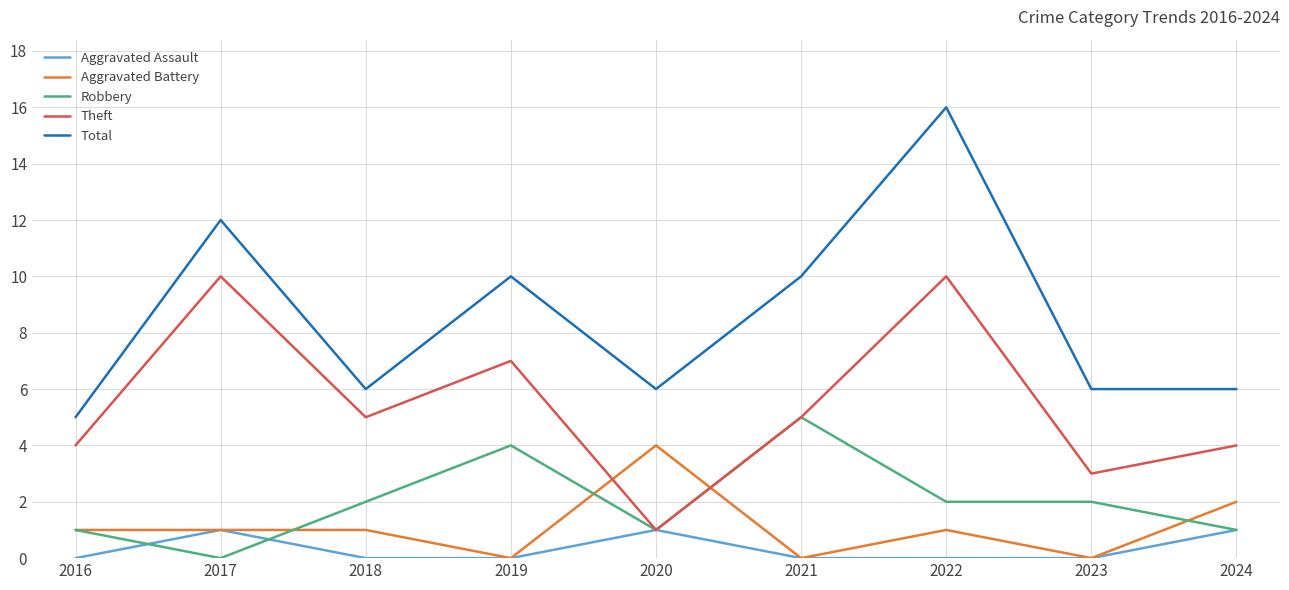

What is the difference between the second highest and minimum values in the Aggravated Battery series?

2